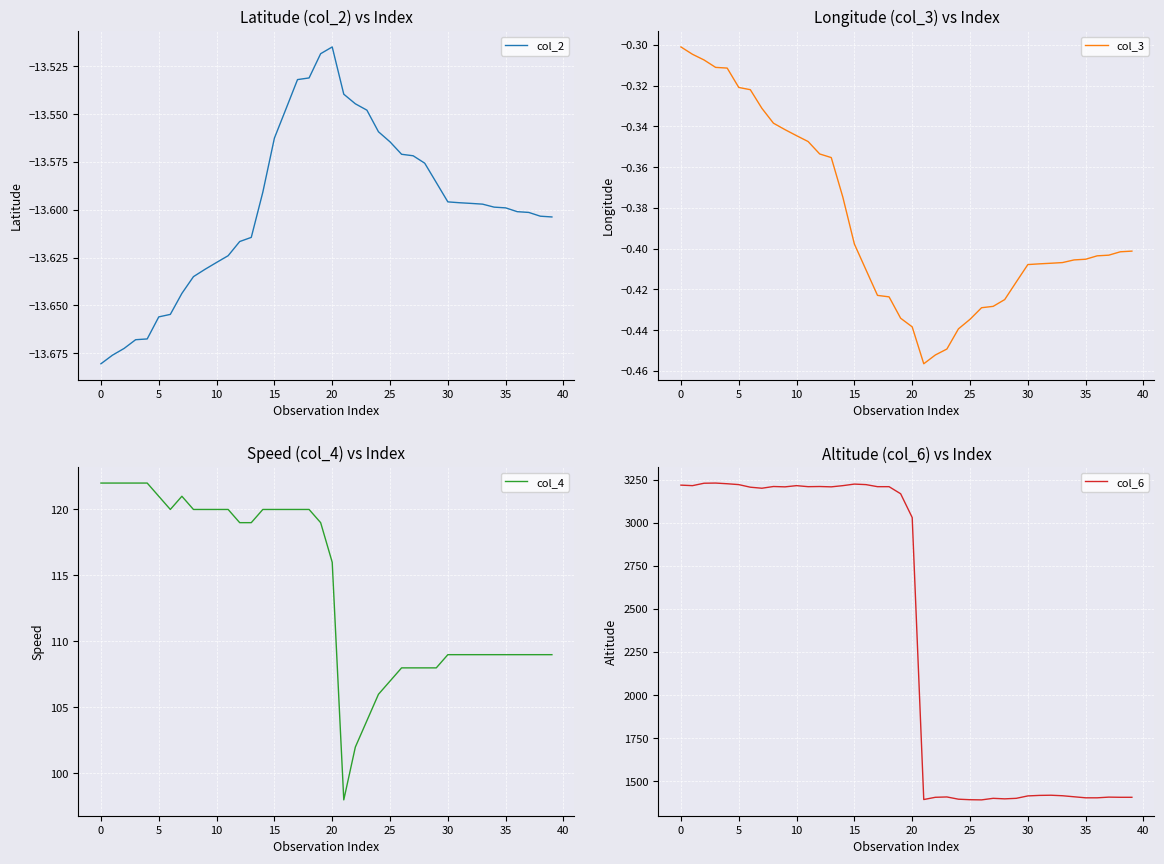

What is the sum of all col_6 values?

93980